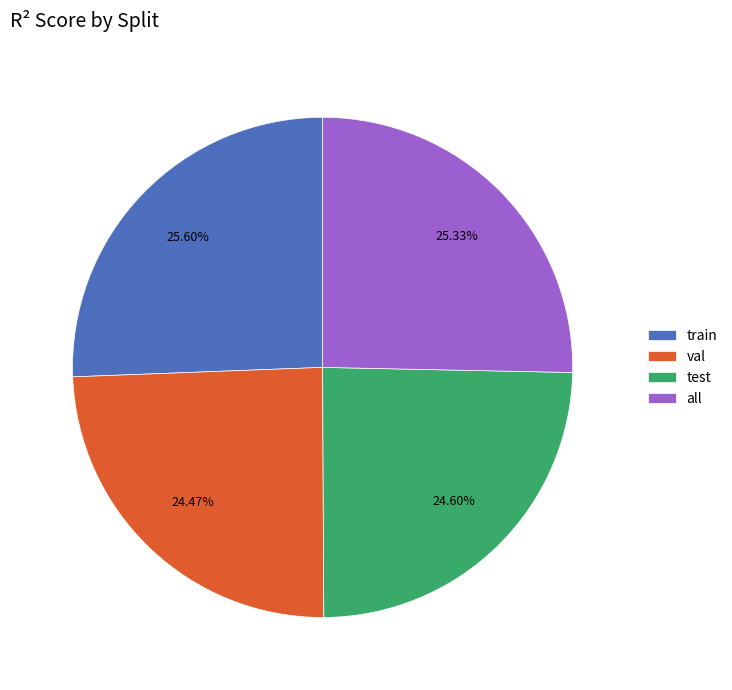

Is the sum of train and all greater than half?

Yes